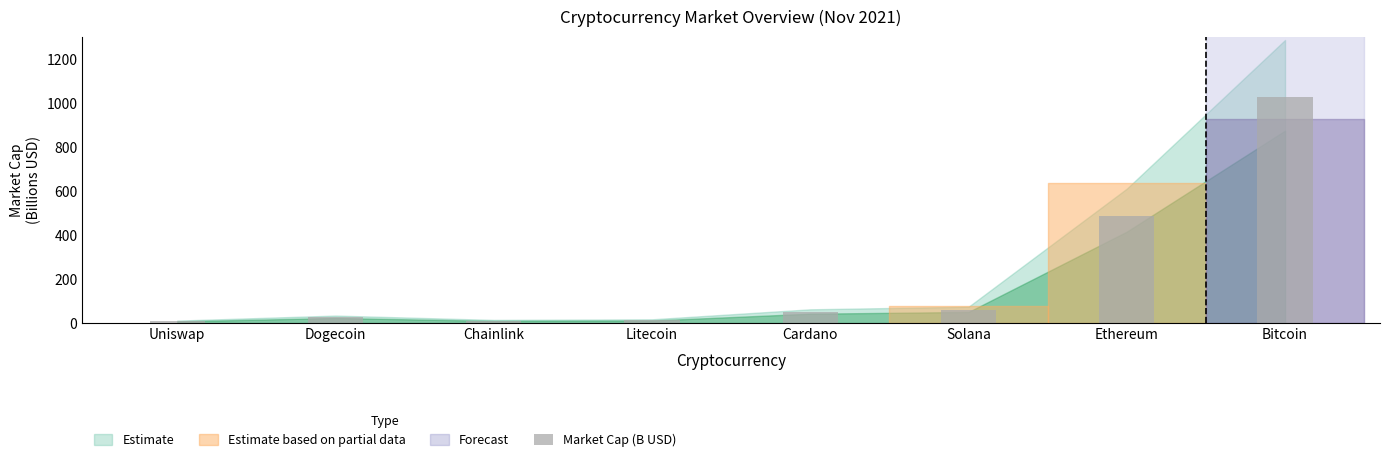

What is the difference between the values at Cardano and Bitcoin?

978.3